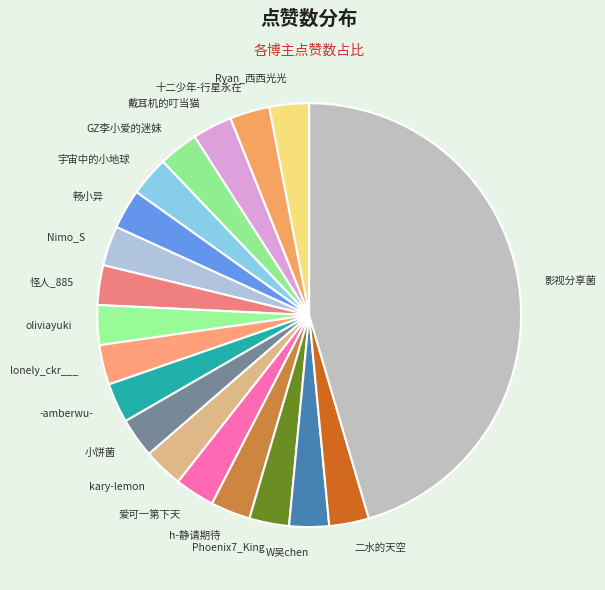

Approximately how many times larger is the value at Ryan_西西光光 compared to 戴耳机的叮当猫?

1.0